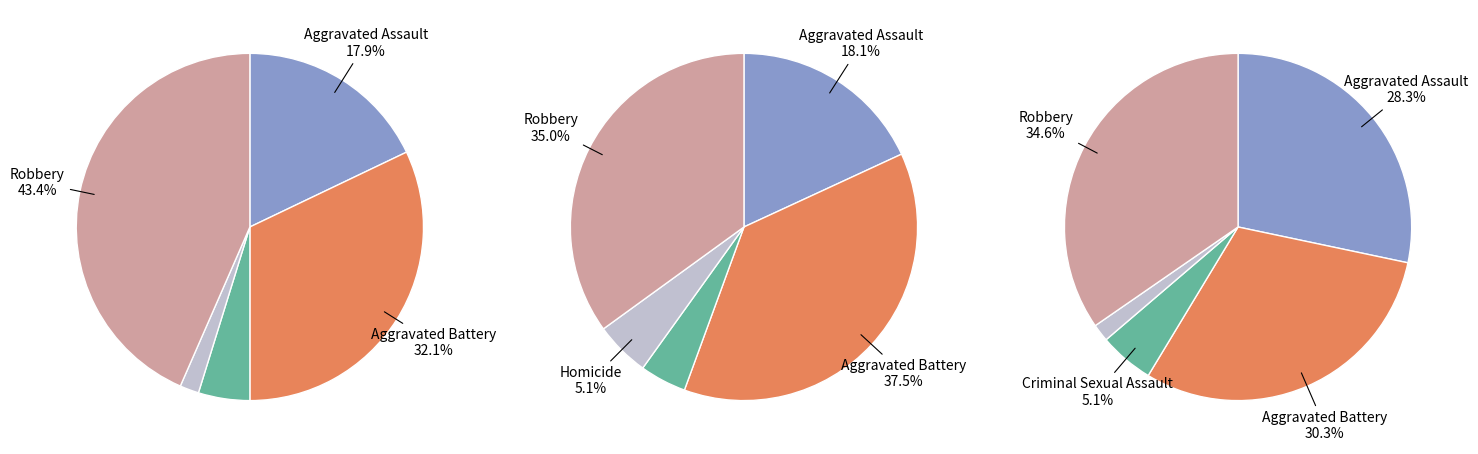

How much of the chart is everything except Aggravated Assault?

82.1%